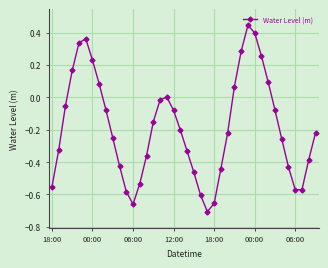

What is the difference between the second highest and second lowest values?

1.1